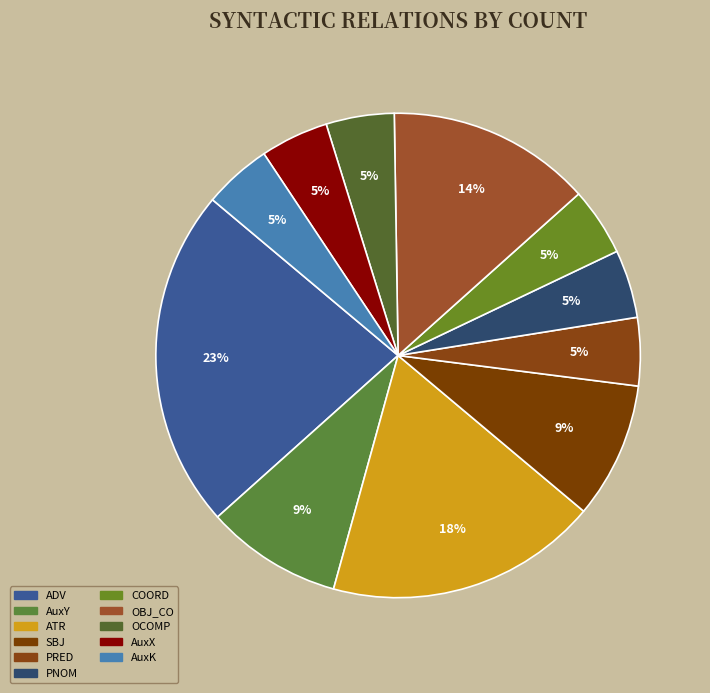

To the nearest percent, what is the difference between the ATR and AuxX slice percentages?

14%